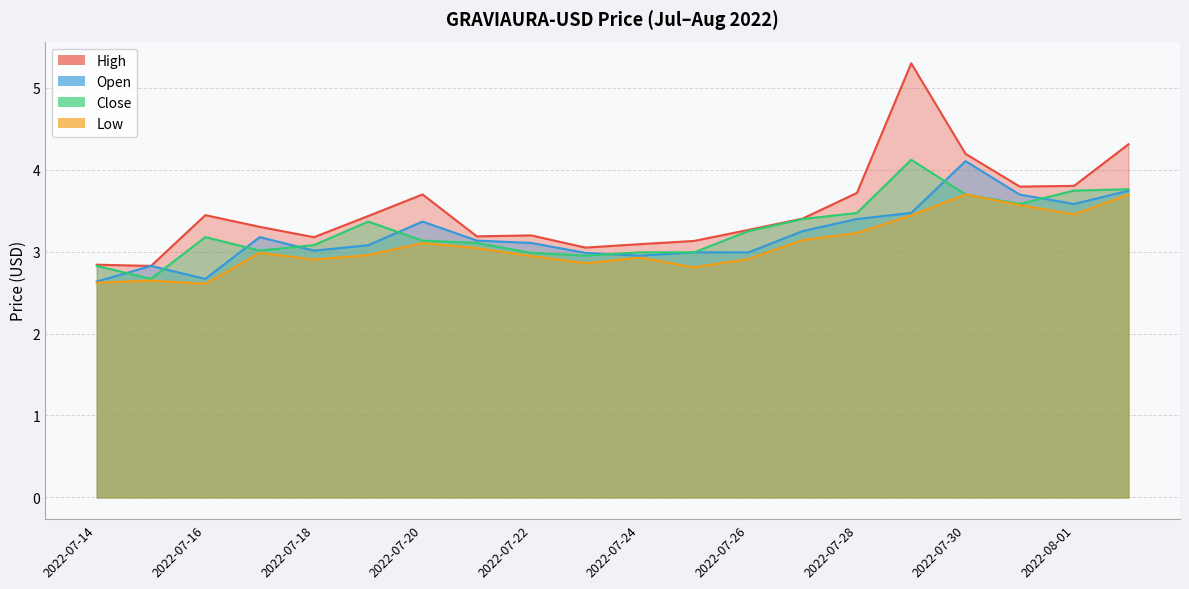

Between 2022-07-27 and 2022-07-16, which is larger?

2022-07-16